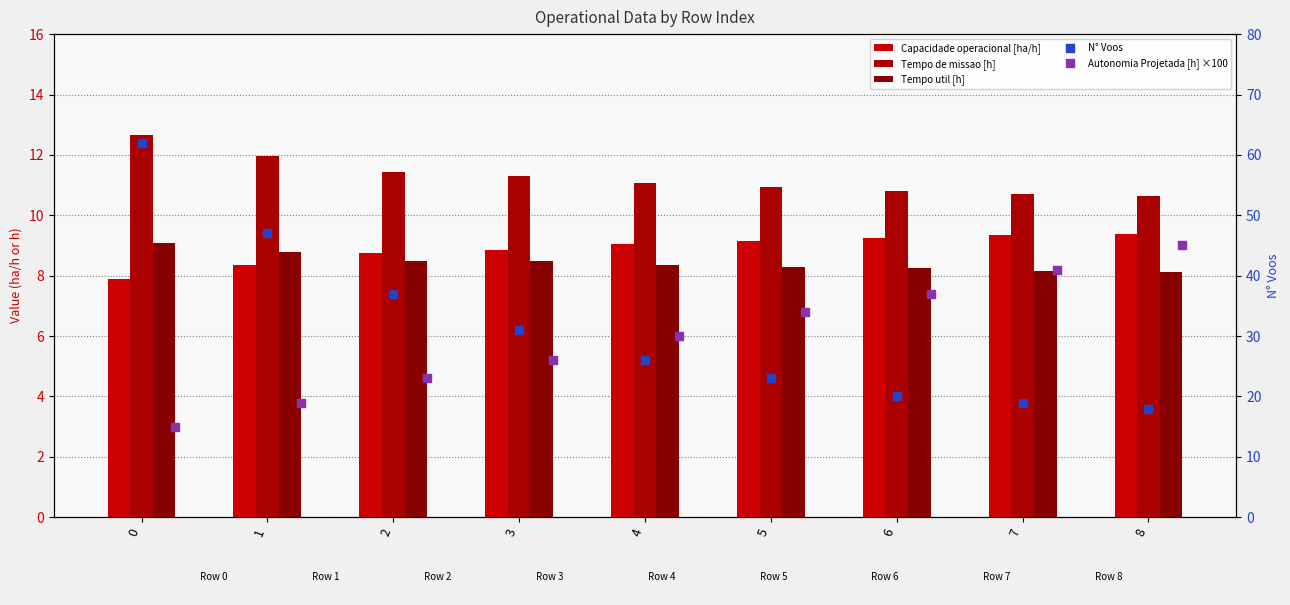

What is the total value across all series at 8?

91.2